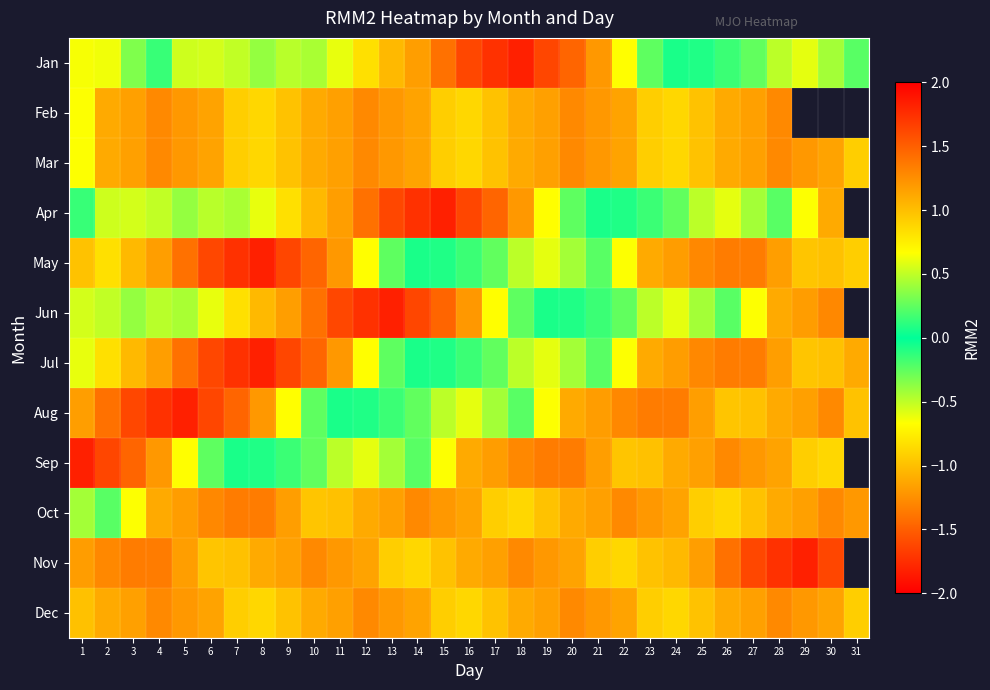

Which category has the highest value across all series?

18